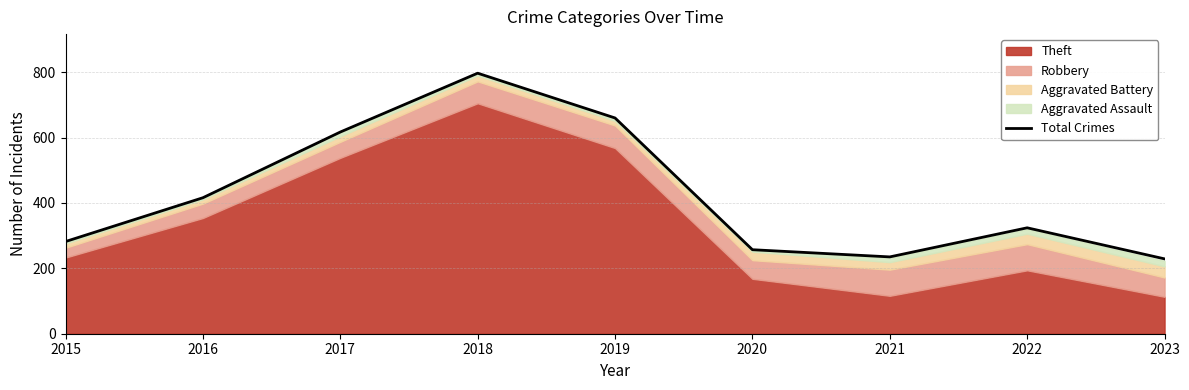

What is the change in value from 2015 to 2021?

-47